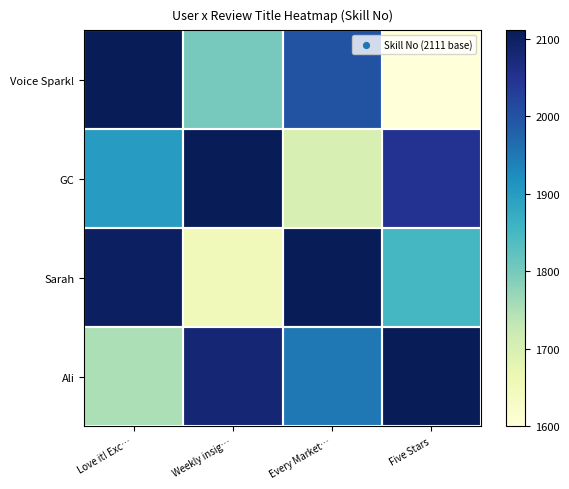

Which series has the largest range (max minus min)?

Voice Spark!